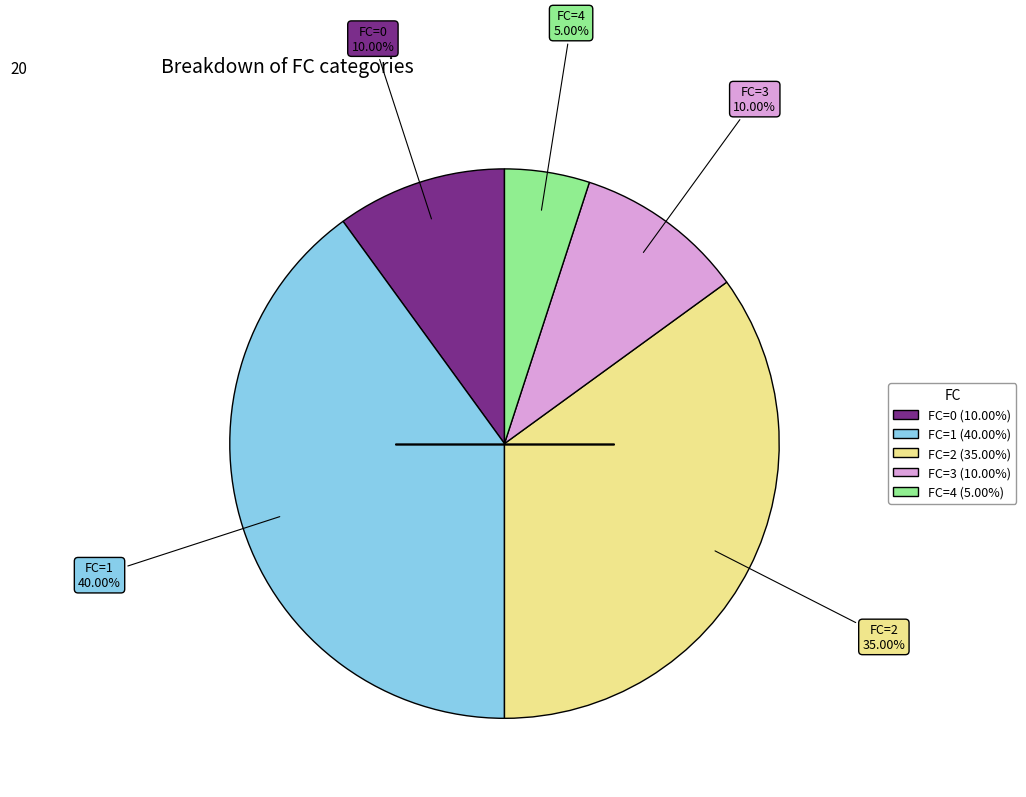

Which has a higher value, FC=0 (10.00%) or FC=4 (5.00%)?

FC=0 (10.00%)